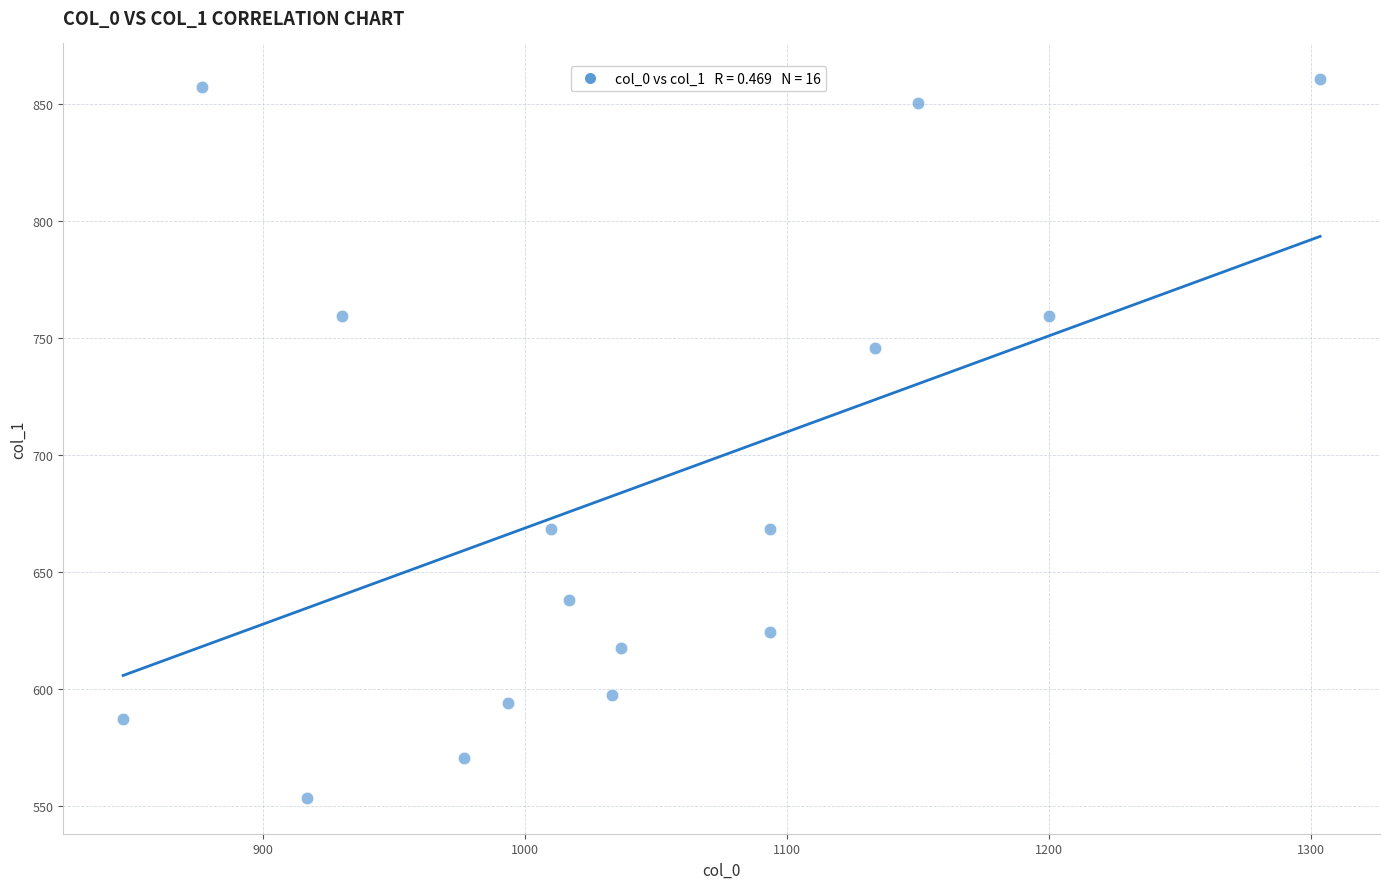

What is the range of X values (max minus min)?

456.7